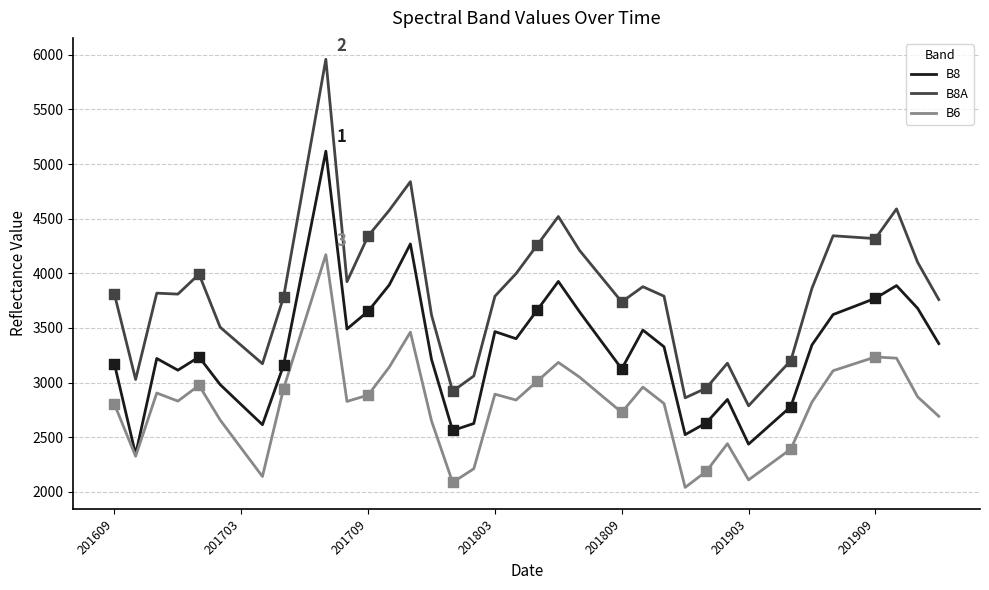

What are all the series names shown in the legend?

B8, B8A, B6